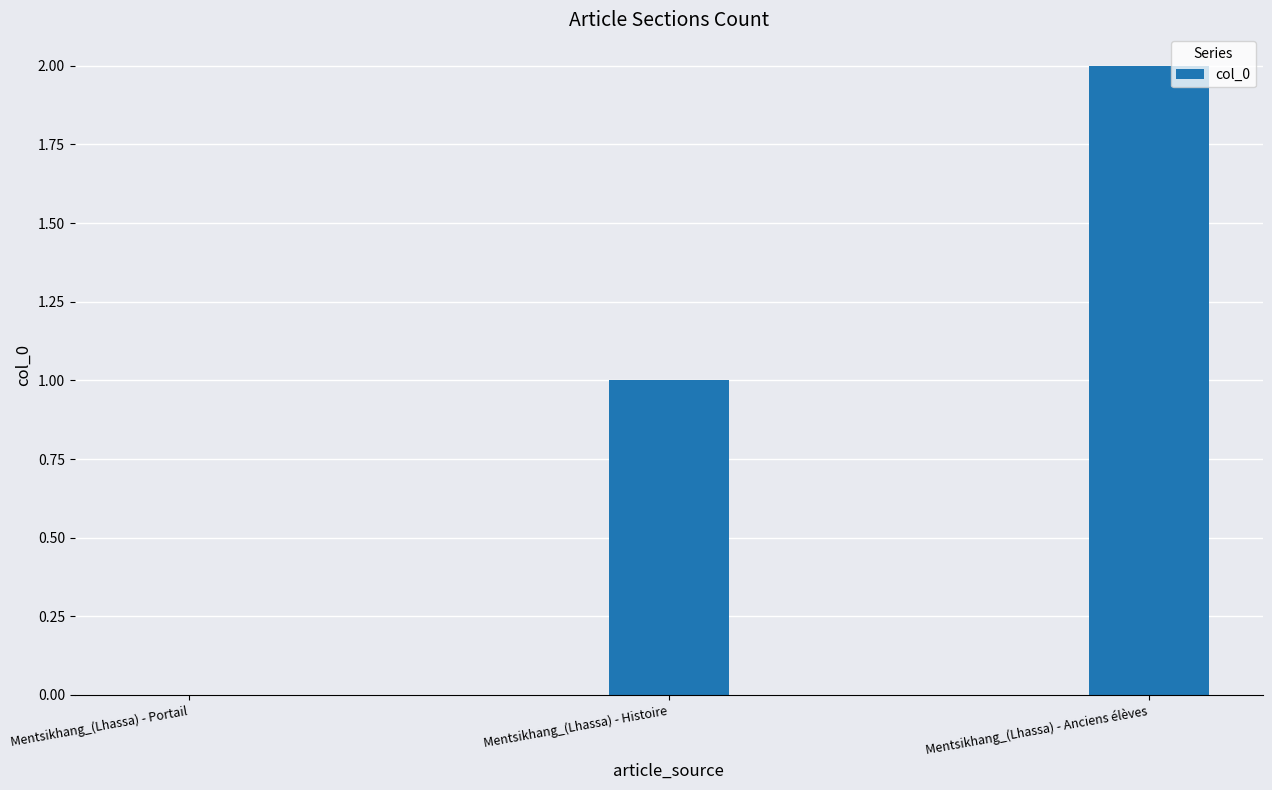

Which label corresponds to the largest value in the chart?

Mentsikhang_(Lhassa) - Anciens élèves